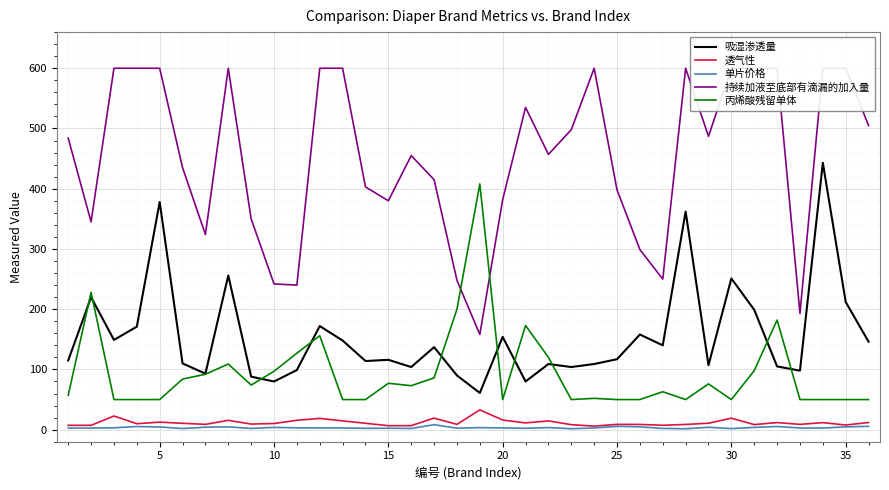

The 丙烯酸残留单体 series shows 50.0 at 35. True or false?

True